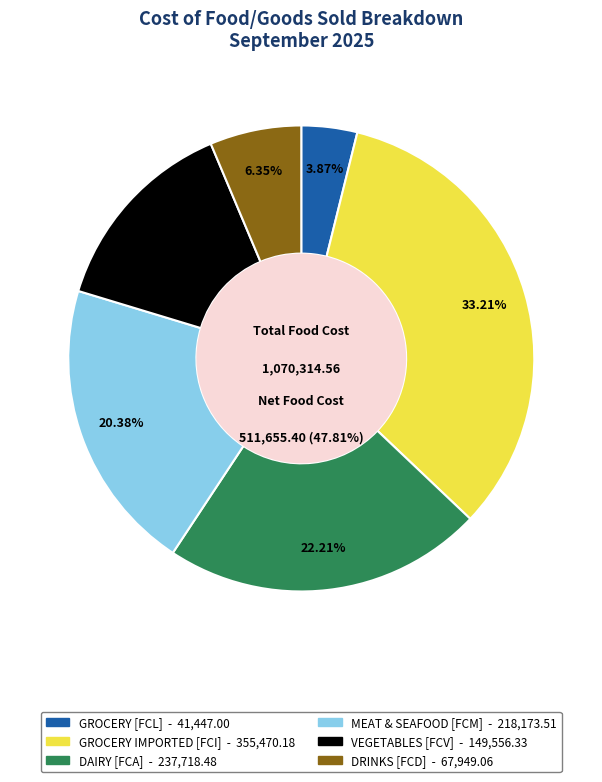

Does GROCERY [FCL] represent more than half of the total?

No